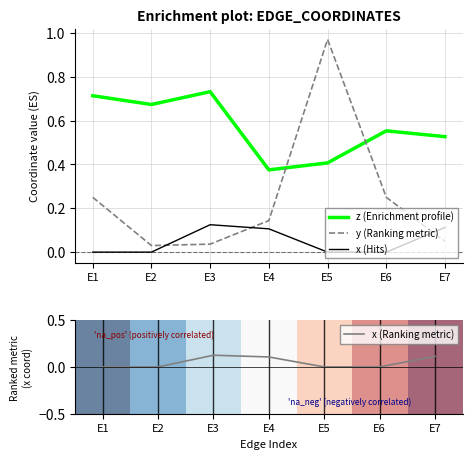

Which series has the largest total across all categories?

z (Enrichment profile)